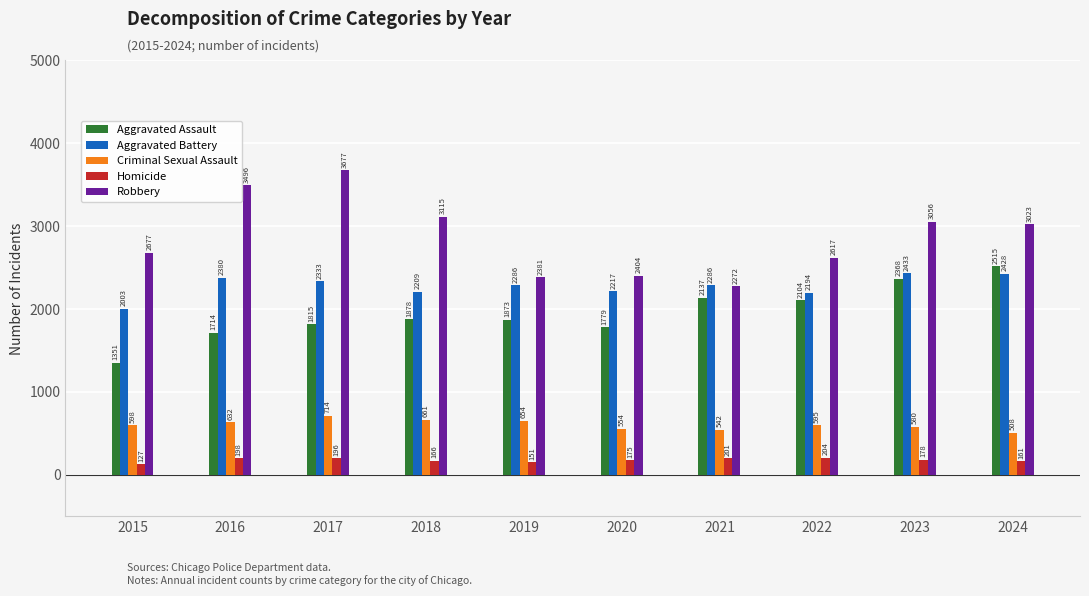

What is the sum of the Homicide values at 2016 and 2020?

373